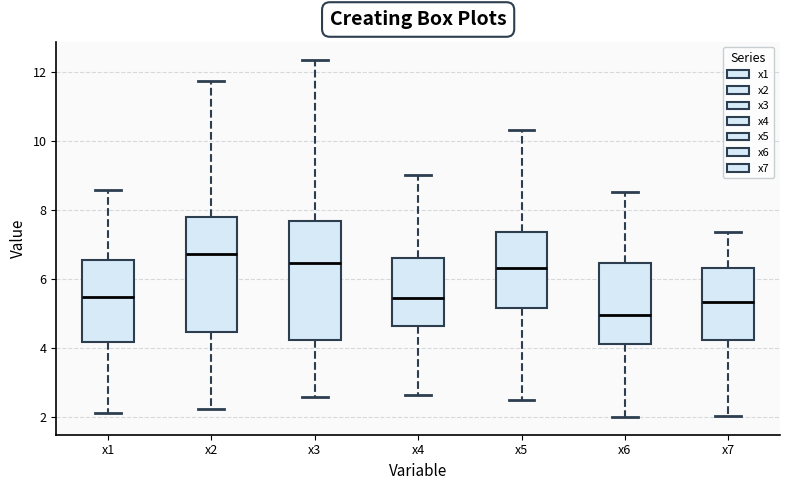

Reading left to right, read every box against the y-axis: the position of its median line, the range the box covers, and the ends of its whiskers. The values are not printed on the chart, so give them approximately, as read against the axis.

x1: median 5.4, box 4.2 to 6.6, whiskers 2.2 to 8.6
x2: median 6.8, box 4.4 to 7.8, whiskers 2.2 to 11.8
x3: median 6.4, box 4.2 to 7.6, whiskers 2.6 to 12.4
x4: median 5.4, box 4.6 to 6.6, whiskers 2.6 to 9.0
x5: median 6.4, box 5.2 to 7.4, whiskers 2.4 to 10.4
x6: median 5.0, box 4.2 to 6.4, whiskers 2.0 to 8.6
x7: median 5.4, box 4.2 to 6.4, whiskers 2.0 to 7.4